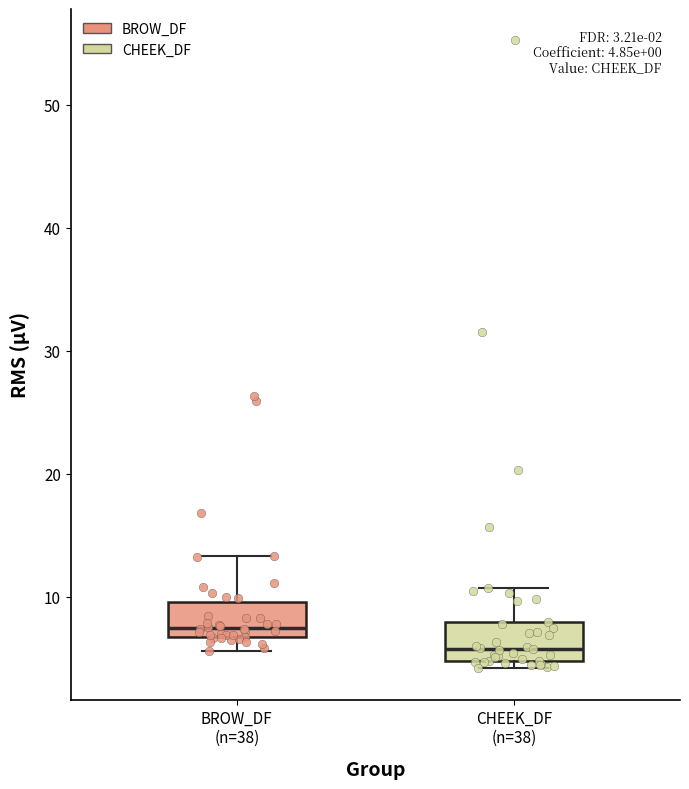

Which box has the lowest median line?

CHEEK_DF (n=38)